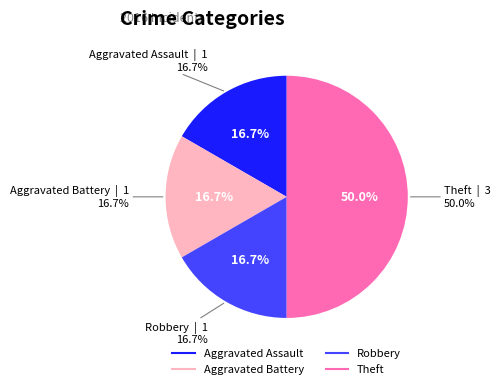

Which slice is the largest?

Theft